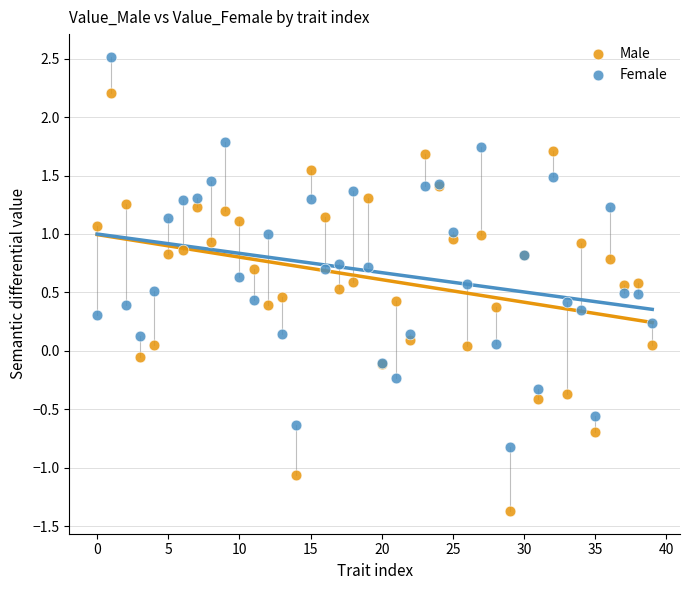

Which series contains the highest Y value?

Female